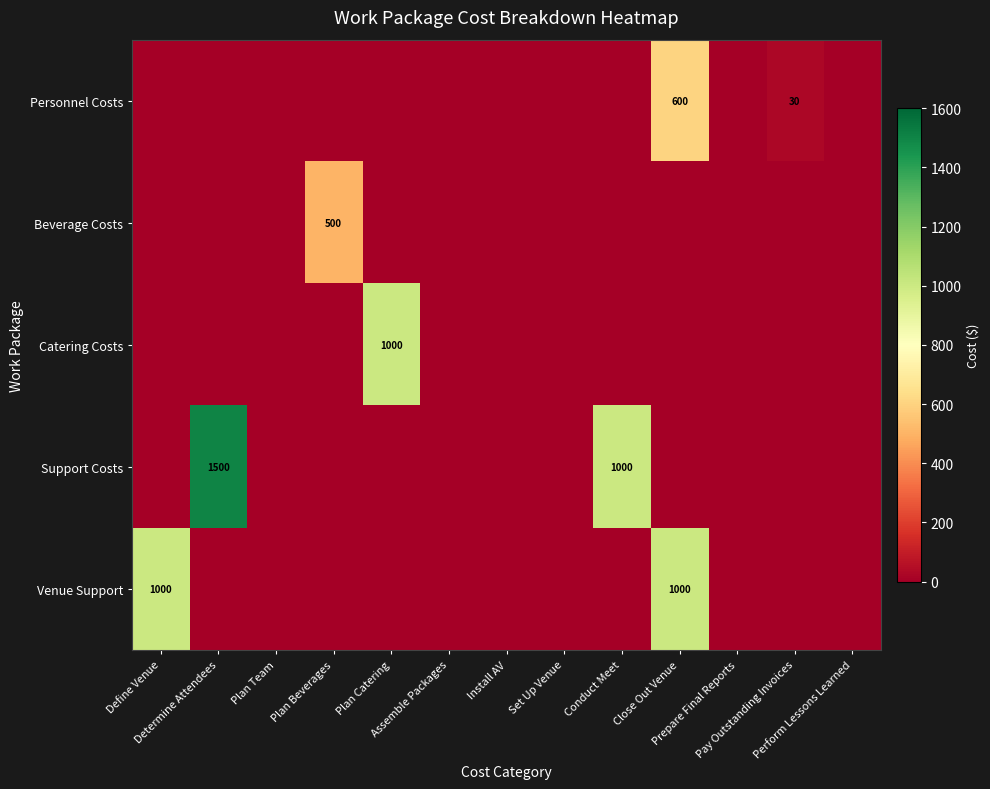

What is the average value of the Beverage Costs series?

38